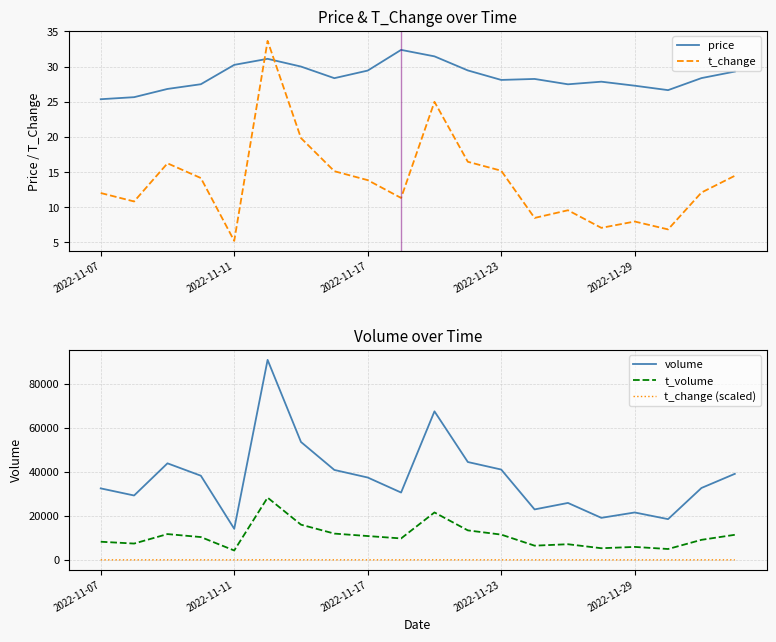

How many distinct data groups are displayed?

5